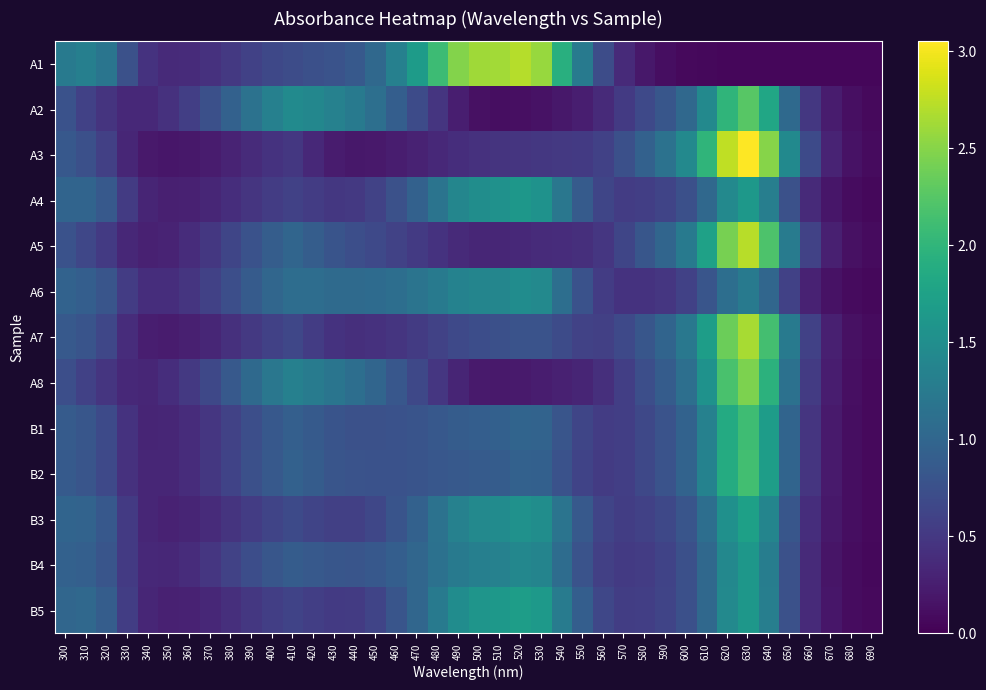

Which series has the widest spread of values?

A3